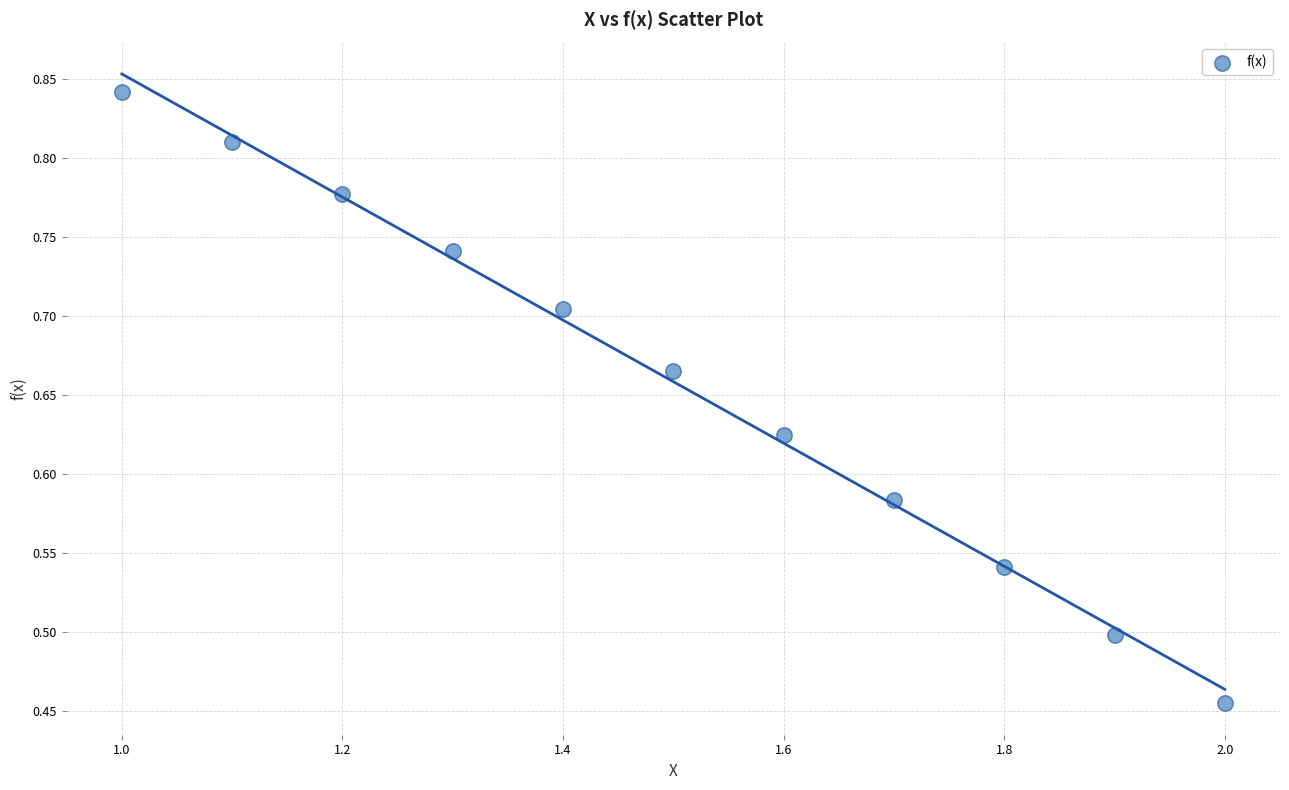

What is the average X value?

1.5